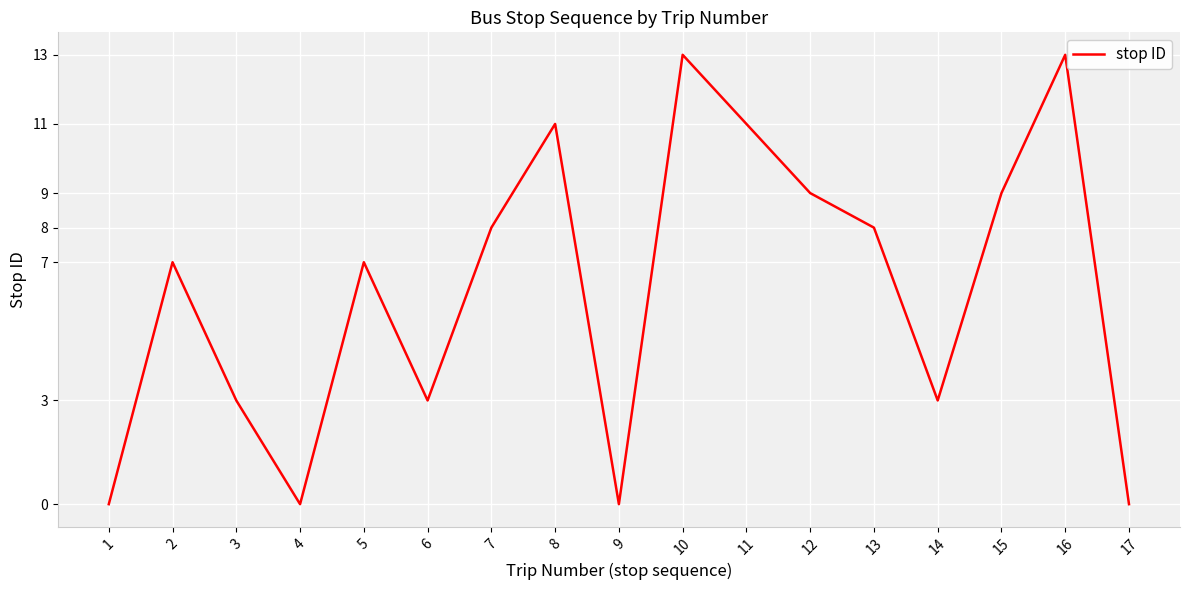

What is the difference between the maximum and second lowest values?

13